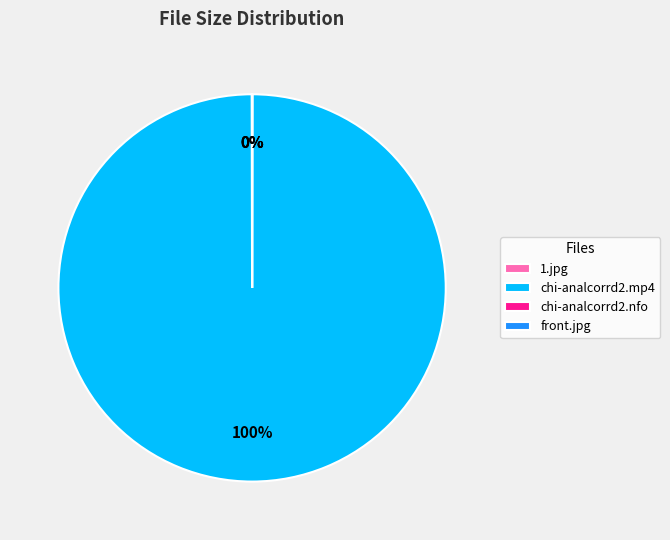

To the nearest percent, what is the difference between the largest and smallest slice percentages?

100%